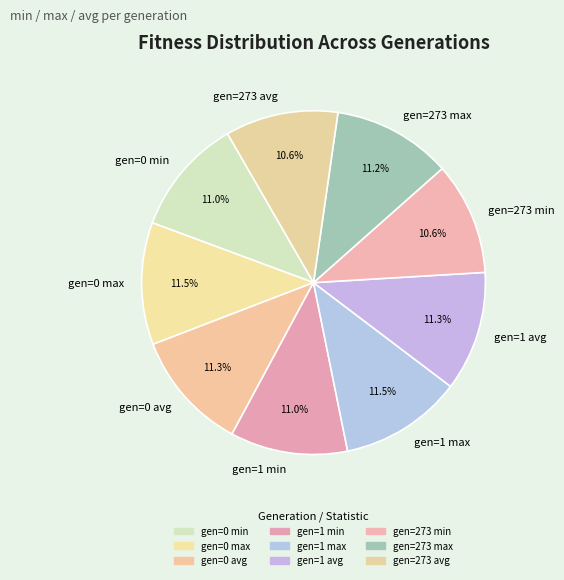

Is there any slice that represents more than half of the pie?

No